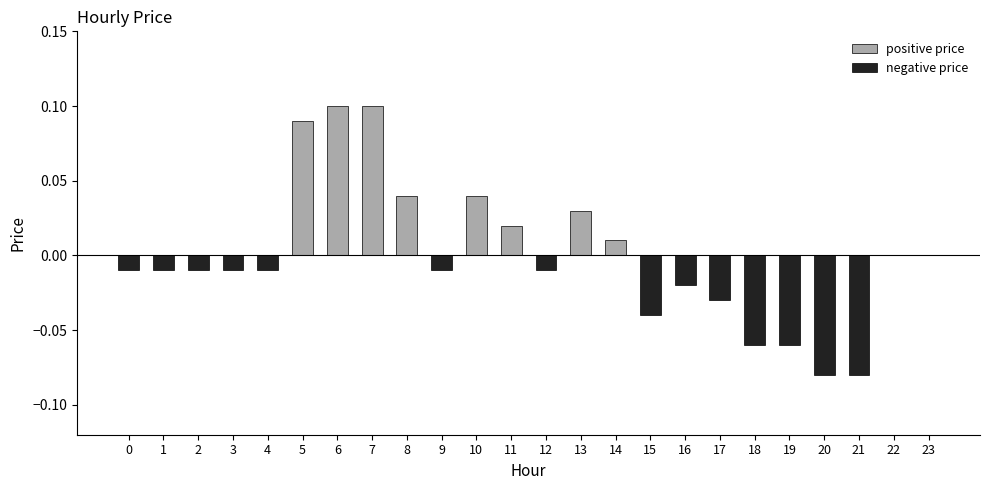

Does the chart contain stacked bars?

No